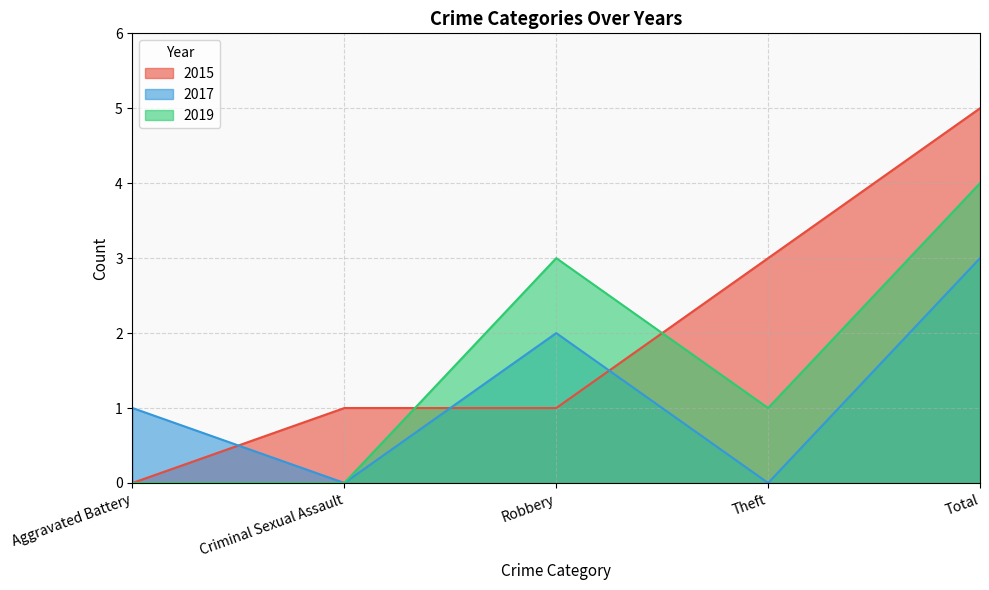

True or false: 2017 has more than 0 interior local peaks.

True